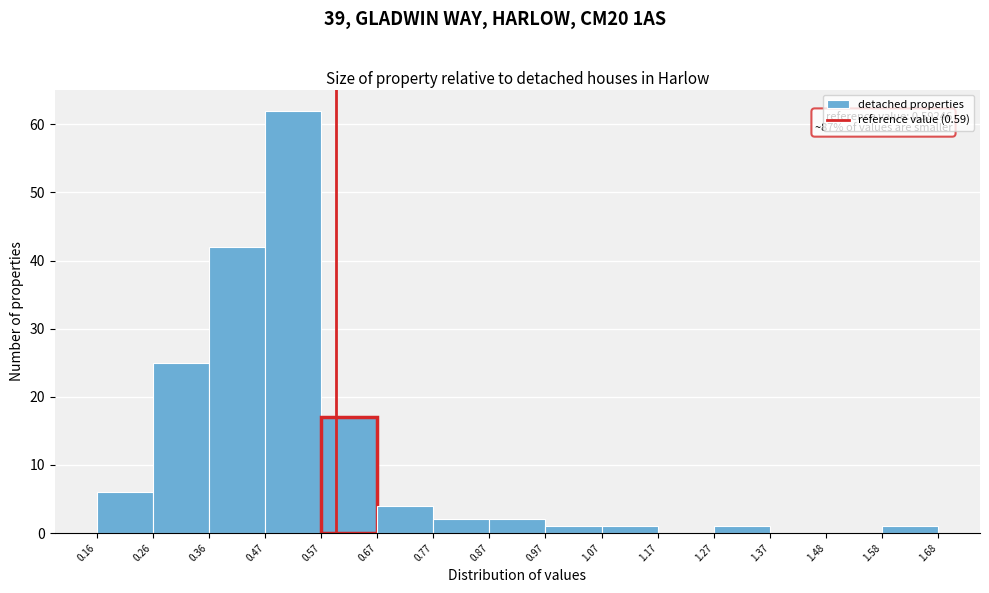

Over which range of the x-axis is the bar tallest?

0.47 to 0.57